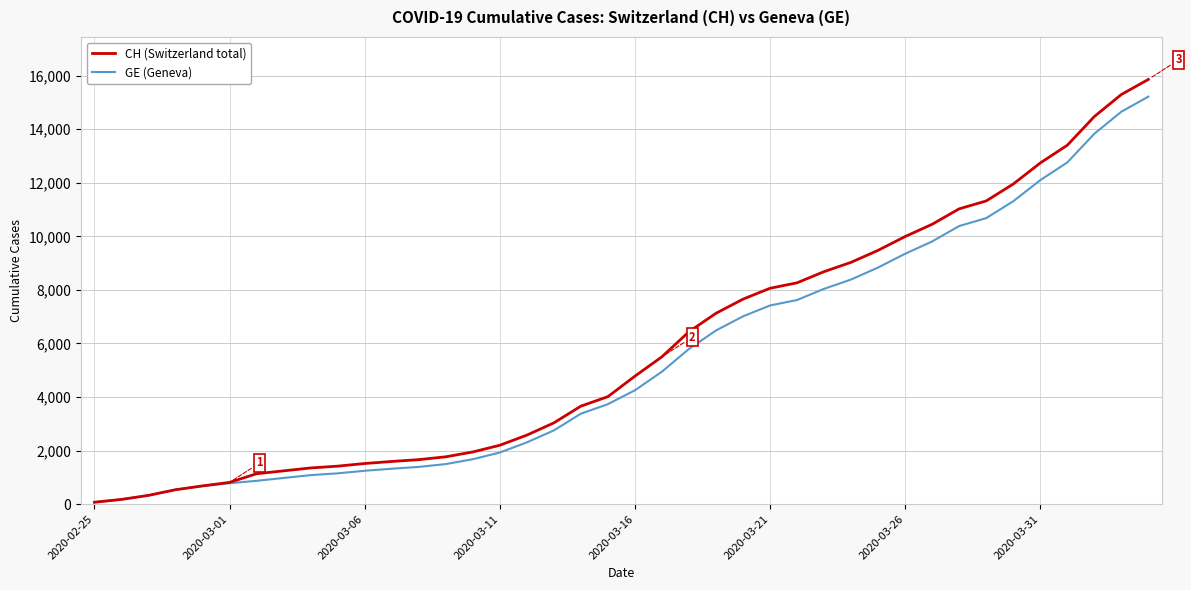

What is the greatest value displayed?

15857